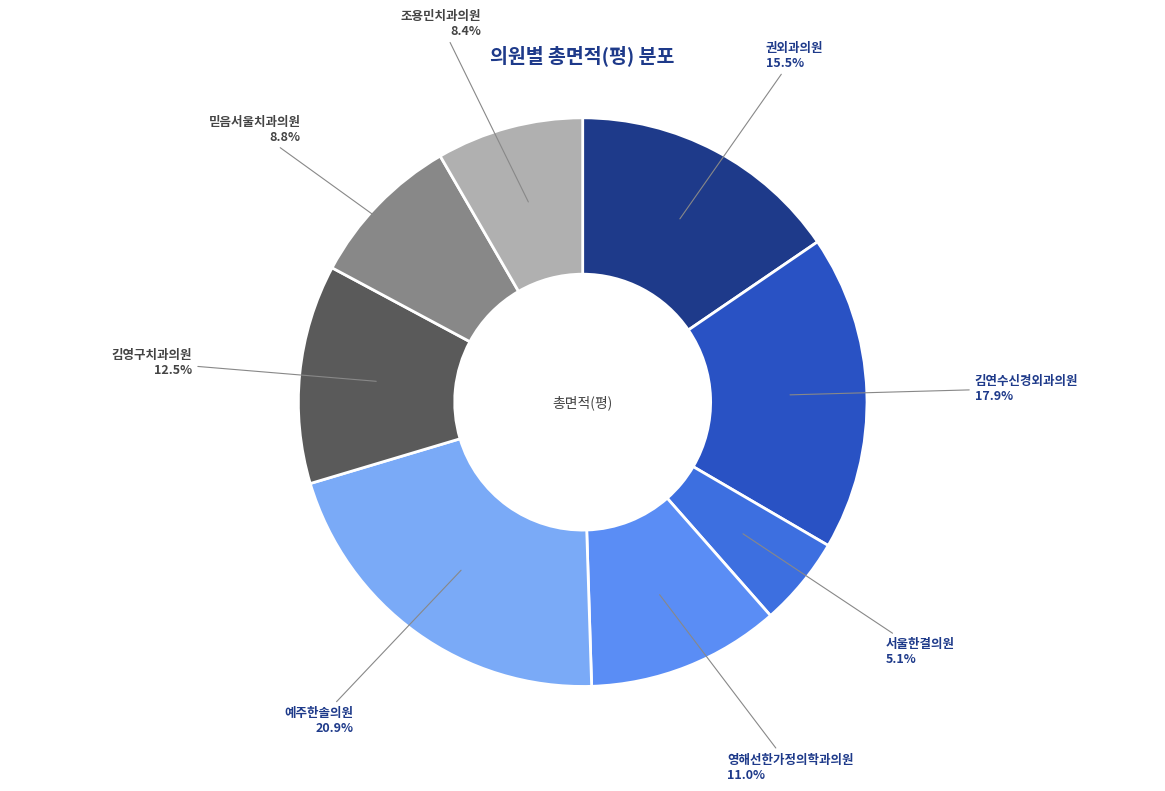

Count the number of slices in the pie.

8